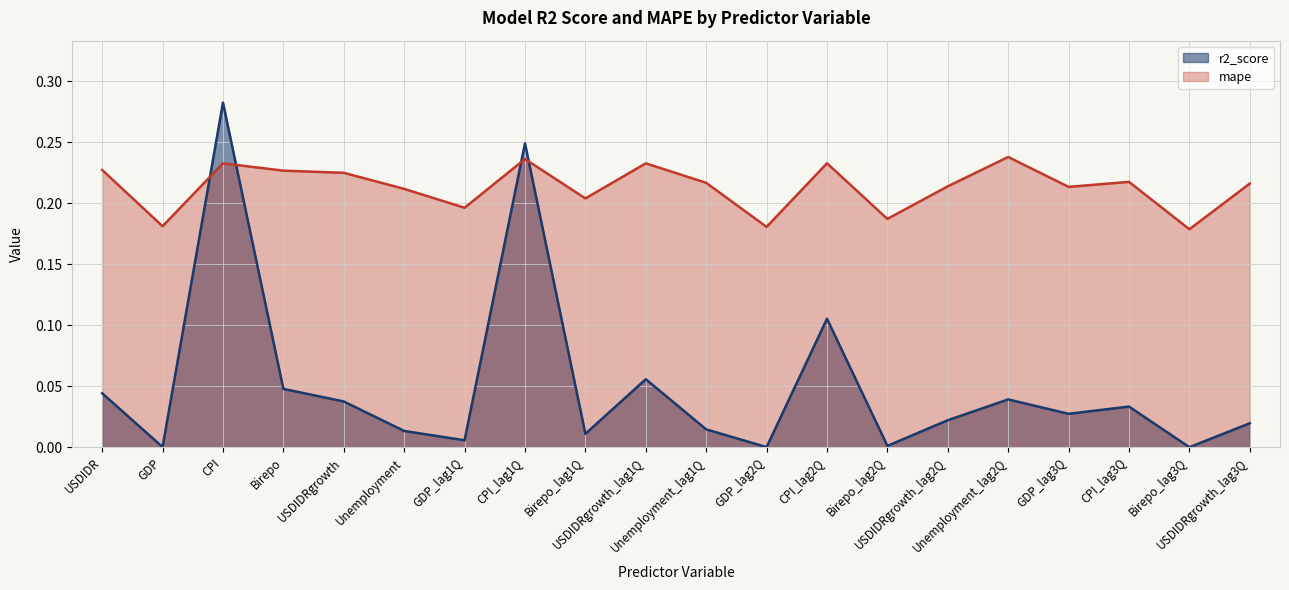

Reading left to right, extract all data points from this chart.

r2_score: USDIDR=0.0	GDP=0.0	CPI=0.3	Birepo=0.0	USDIDRgrowth=0.0	Unemployment=0.0	GDP_lag1Q=0.0	CPI_lag1Q=0.2	Birepo_lag1Q=0.0	USDIDRgrowth_lag1Q=0.1	Unemployment_lag1Q=0.0	GDP_lag2Q=0.0	CPI_lag2Q=0.1	Birepo_lag2Q=0.0	USDIDRgrowth_lag2Q=0.0	Unemployment_lag2Q=0.0	GDP_lag3Q=0.0	CPI_lag3Q=0.0	Birepo_lag3Q=0.0	USDIDRgrowth_lag3Q=0.0
mape: USDIDR=0.2	GDP=0.2	CPI=0.2	Birepo=0.2	USDIDRgrowth=0.2	Unemployment=0.2	GDP_lag1Q=0.2	CPI_lag1Q=0.2	Birepo_lag1Q=0.2	USDIDRgrowth_lag1Q=0.2	Unemployment_lag1Q=0.2	GDP_lag2Q=0.2	CPI_lag2Q=0.2	Birepo_lag2Q=0.2	USDIDRgrowth_lag2Q=0.2	Unemployment_lag2Q=0.2	GDP_lag3Q=0.2	CPI_lag3Q=0.2	Birepo_lag3Q=0.2	USDIDRgrowth_lag3Q=0.2